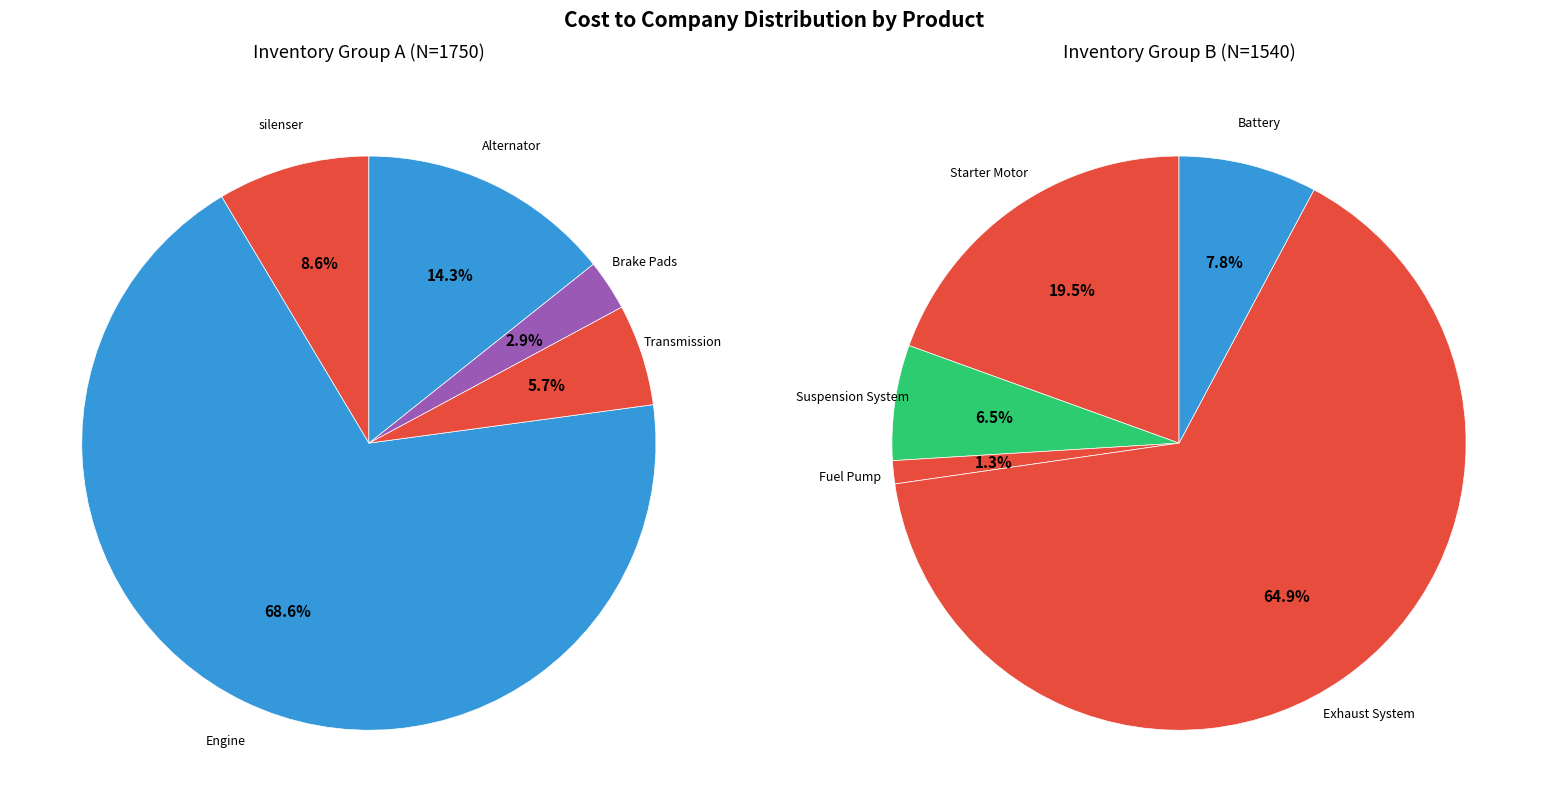

Is the sum of Alternator and Fuel Pump greater than half?

No